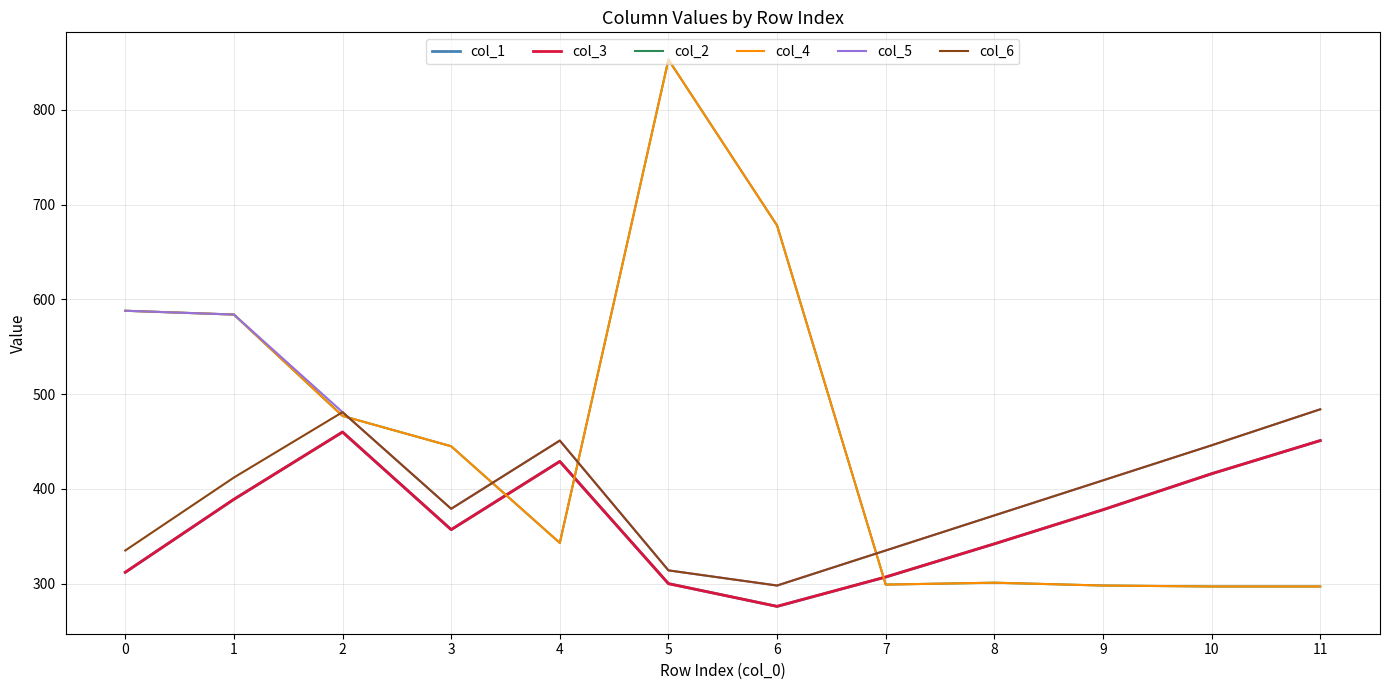

At which label does col_3 reach its peak?

2